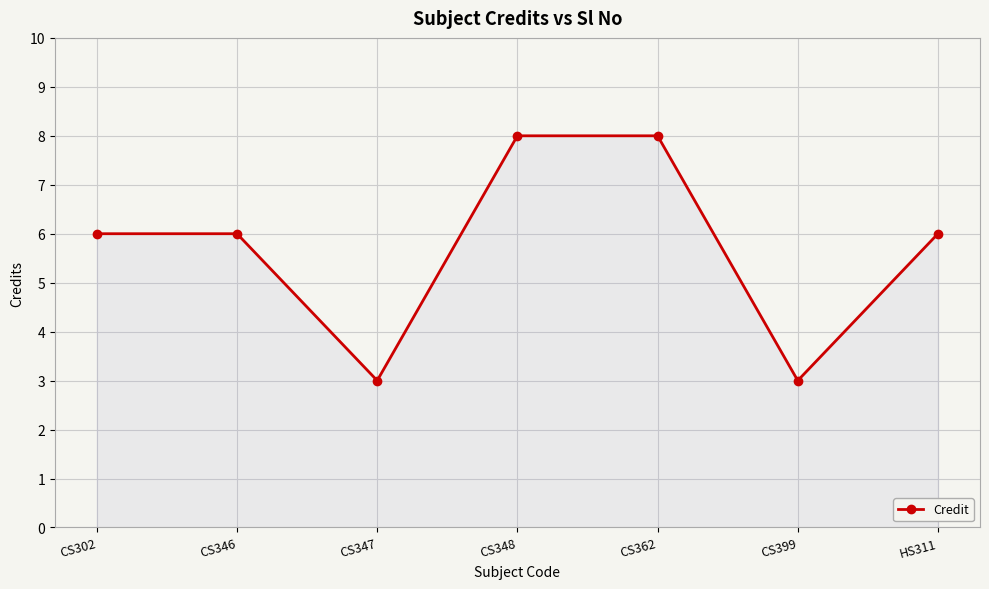

What position from the left is CS348?

4